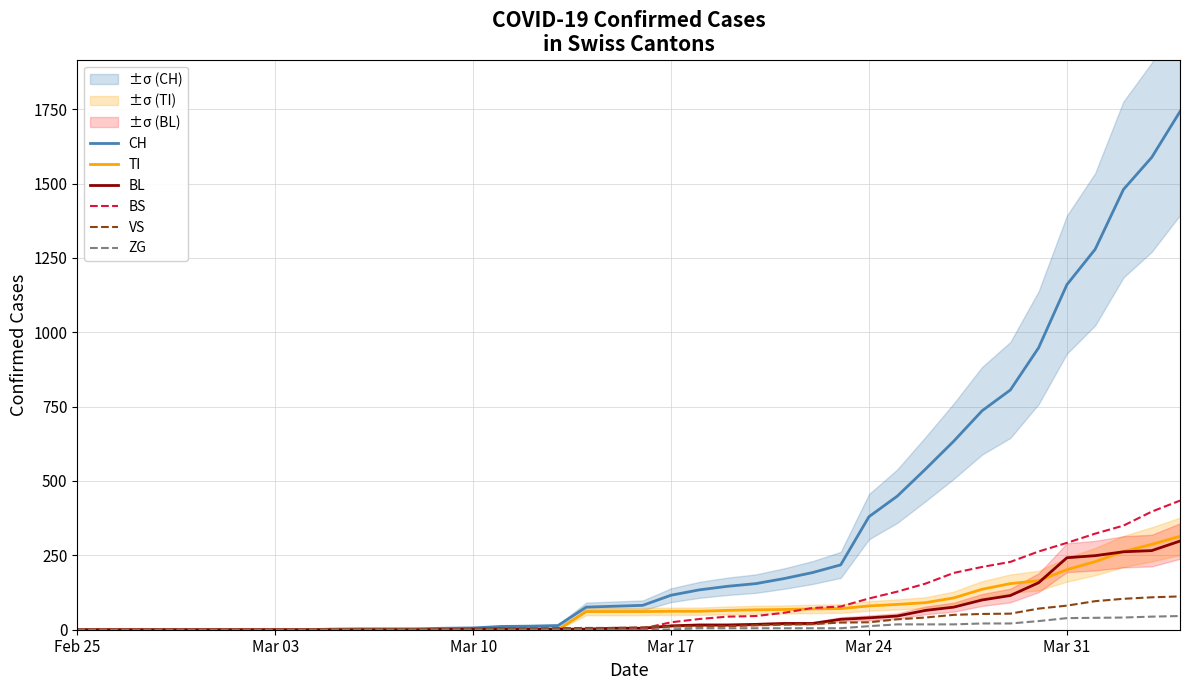

True or false: BL has more than 1 interior local peaks.

False